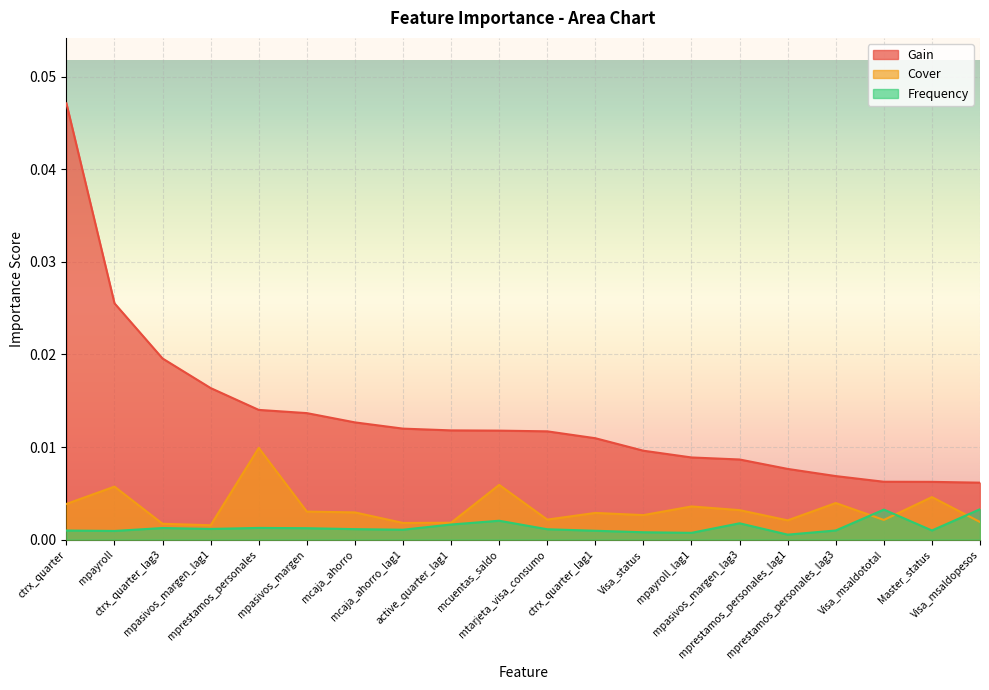

List the series in order of their peak value, lowest first.

Frequency, Cover, Gain